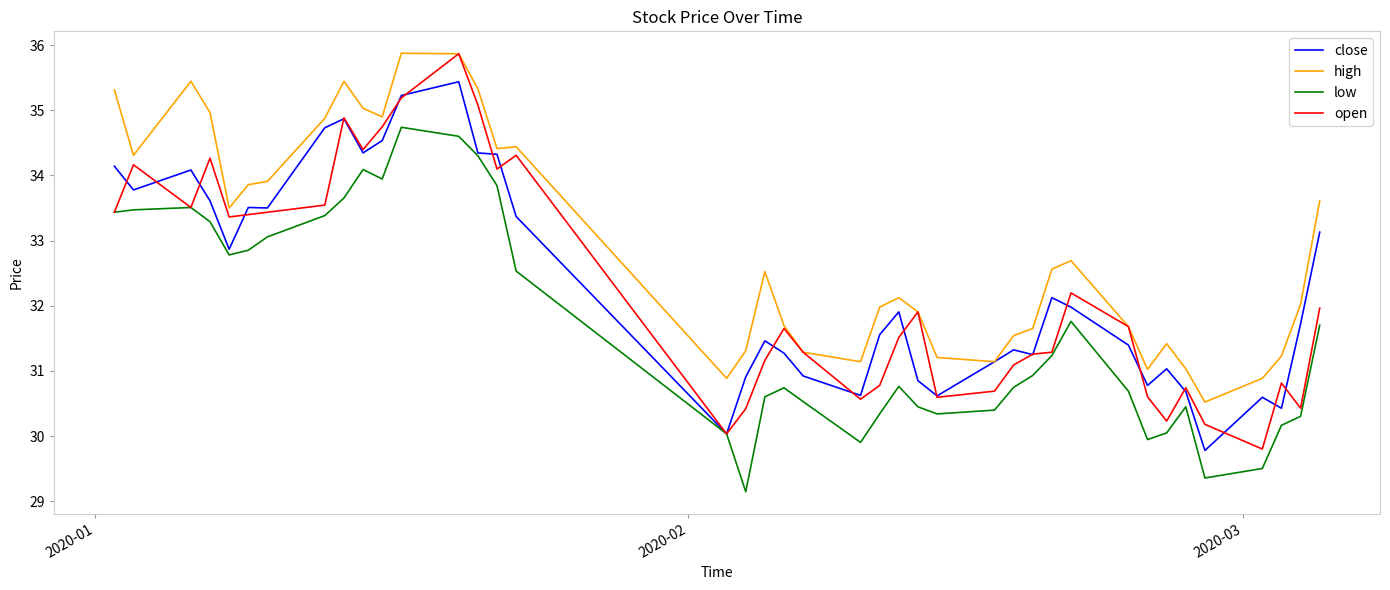

What is the highest value of the high series?

35.9